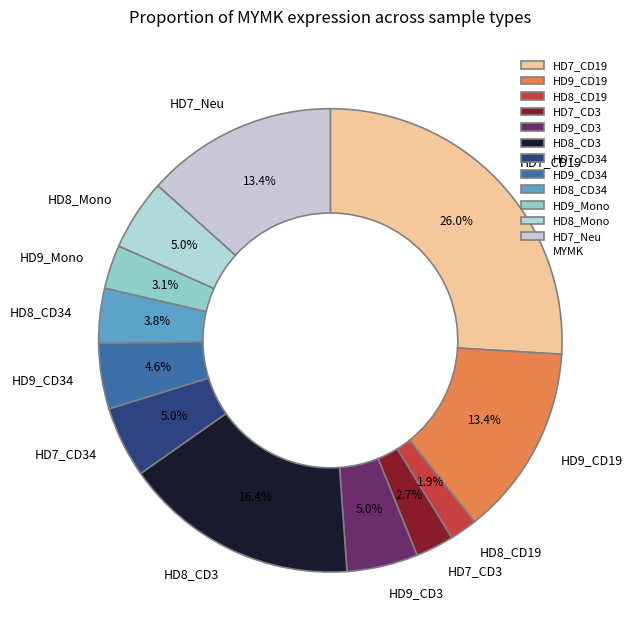

Is the sum of HD7_CD34 and HD9_CD3 greater than half?

No